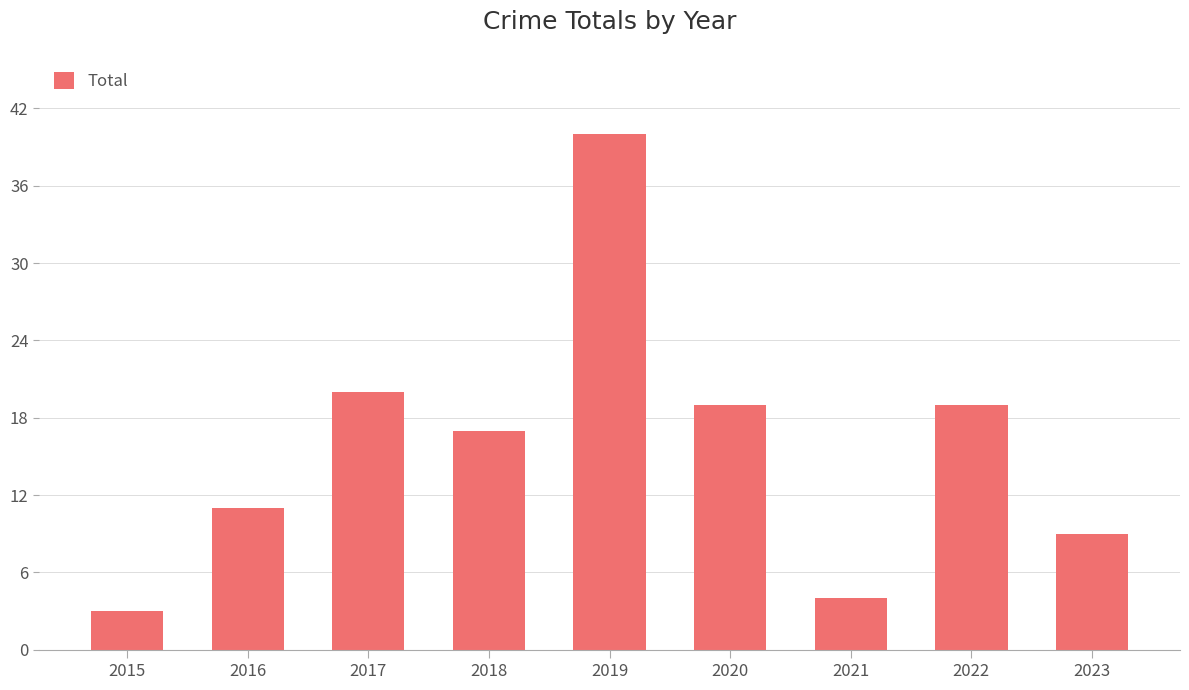

The value at 2016 is 3. True or false?

False